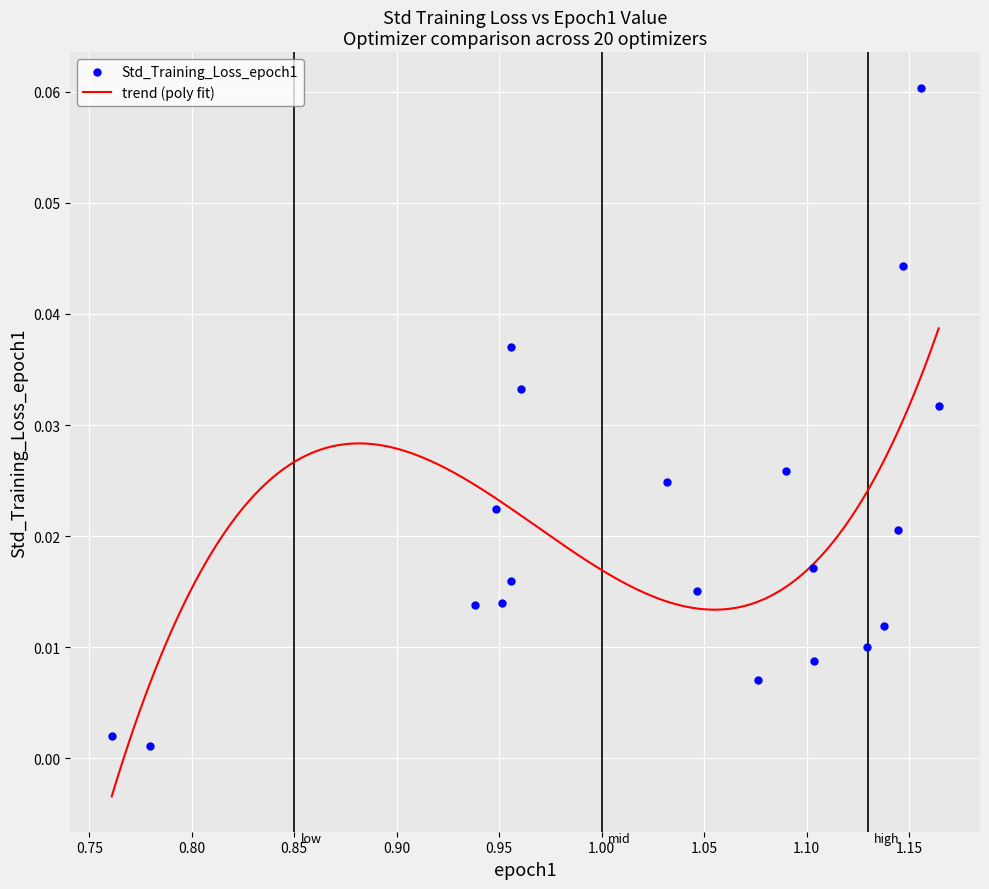

Which has a higher value, Adagrad-ACSS or NAdamW-ACSS?

NAdamW-ACSS